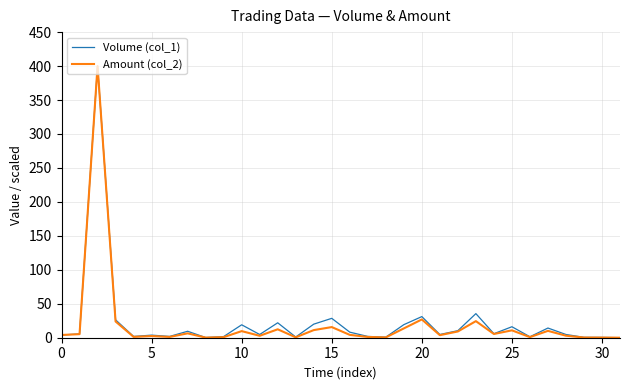

Which series has the widest spread of values?

Amount (col_2)